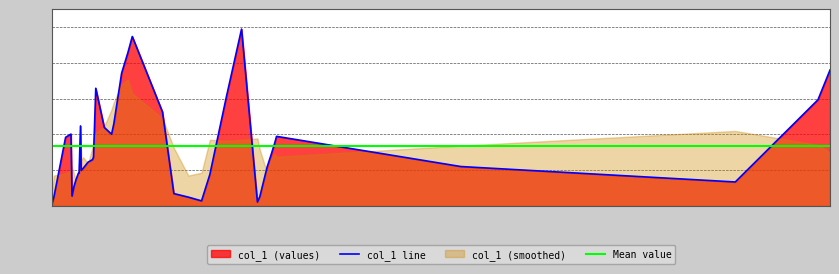

At which category does the data reach its first local valley?

4